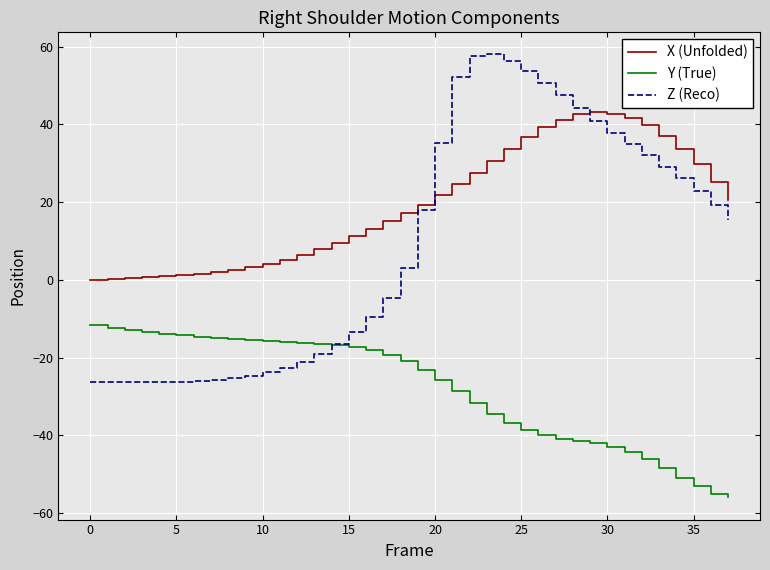

Does the chart display data point markers on the line(s)?

No